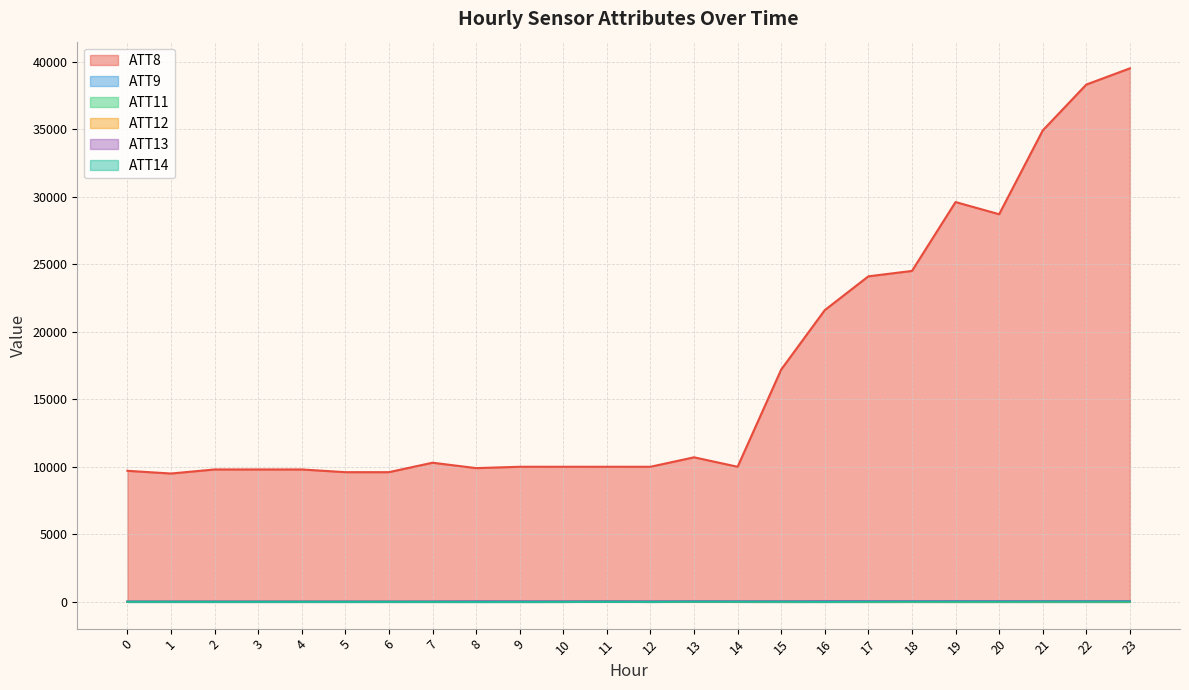

Count the number of data series in this chart.

6